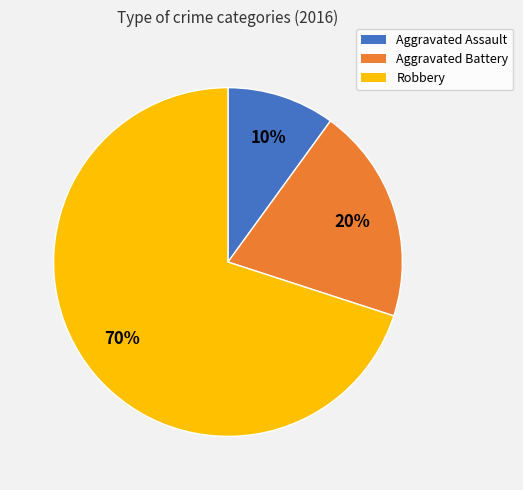

Count the number of slices in the pie.

3